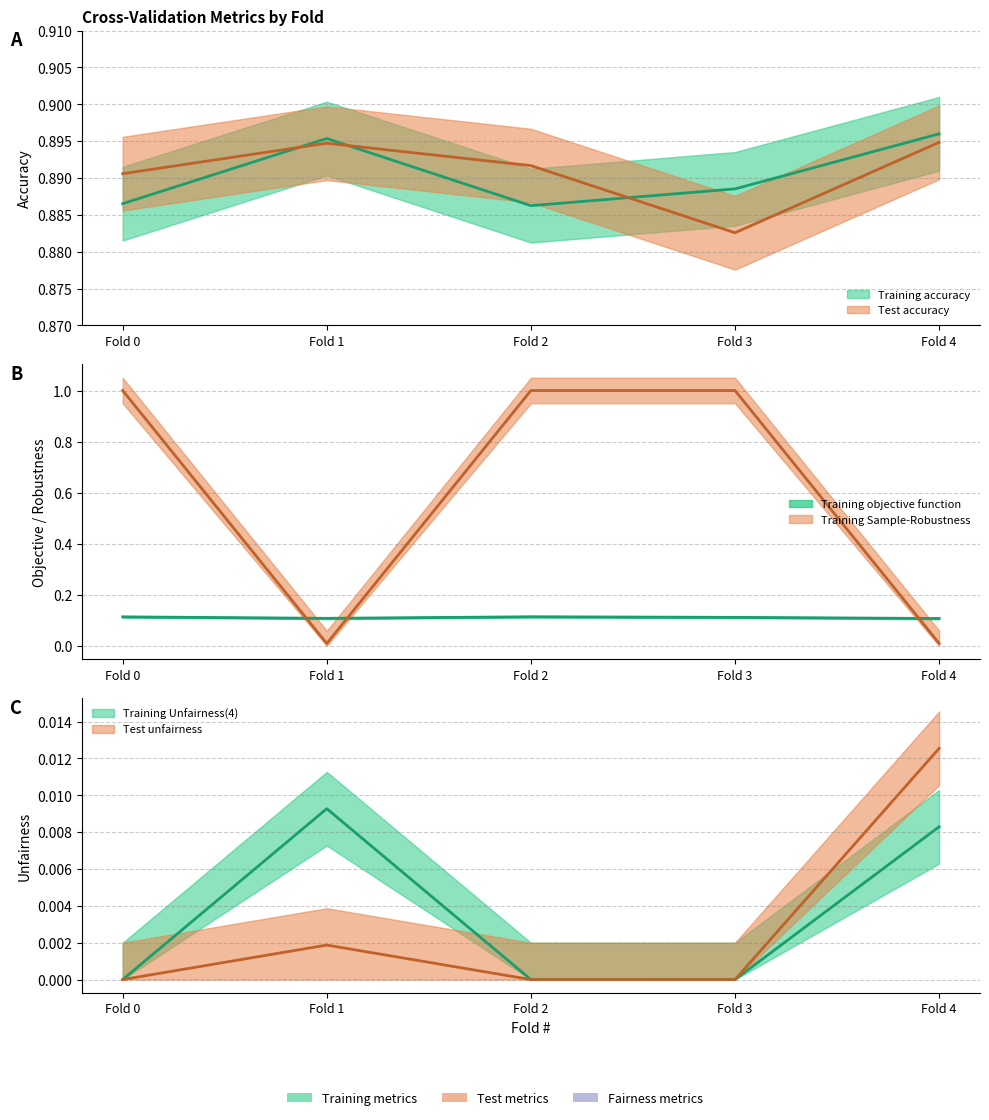

Which category has the highest value in the Training Unfairness(4) series?

Fold 1